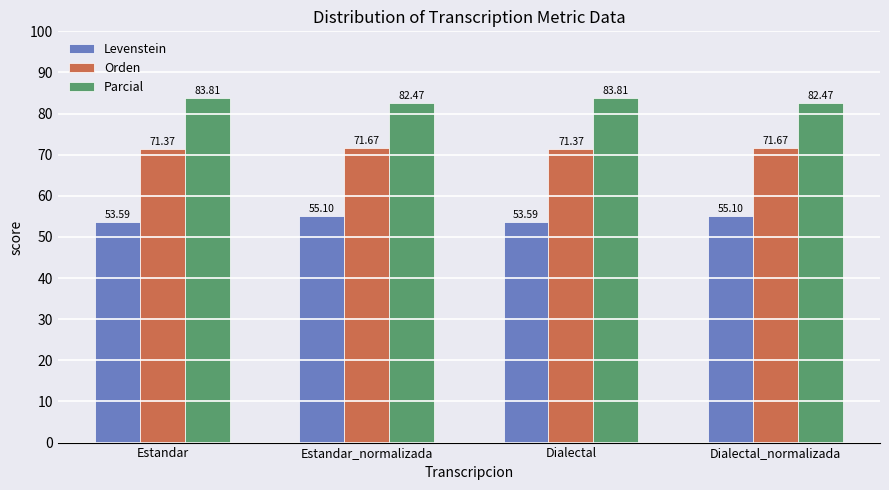

Reading left to right, transcribe all the data shown in this chart.

Levenstein: Estandar=53.6	Estandar_normalizada=55.1	Dialectal=53.6	Dialectal_normalizada=55.1
Orden: Estandar=71.4	Estandar_normalizada=71.7	Dialectal=71.4	Dialectal_normalizada=71.7
Parcial: Estandar=83.8	Estandar_normalizada=82.5	Dialectal=83.8	Dialectal_normalizada=82.5